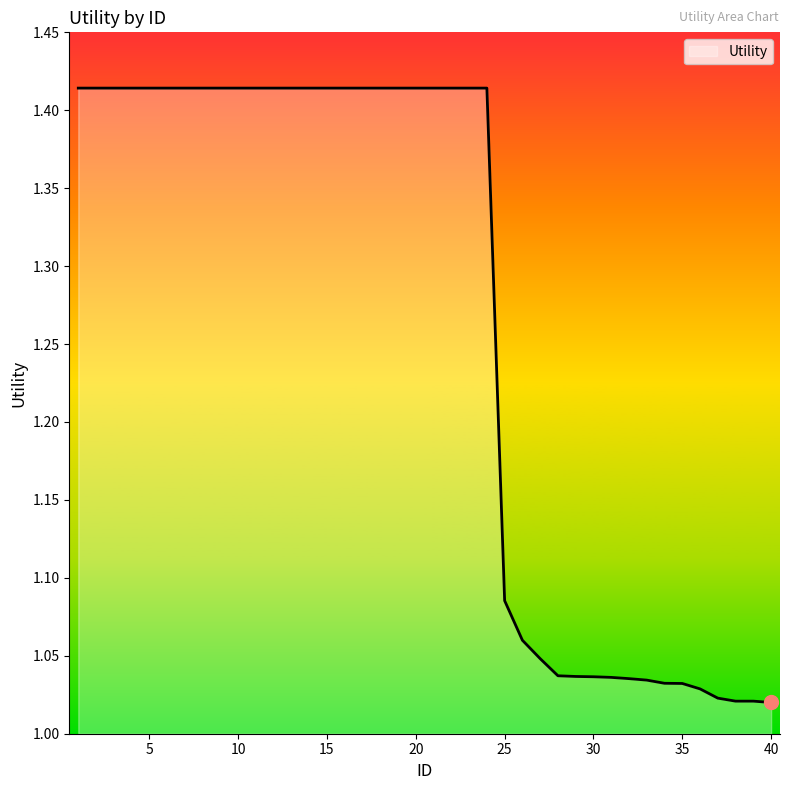

What is the difference between the second highest and minimum values?

0.4